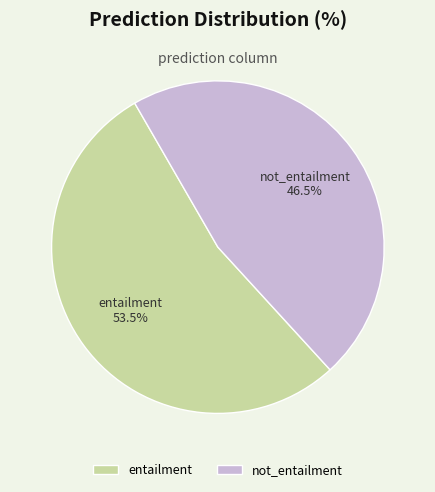

What is the ratio of the value at not_entailment to the value at entailment?

0.9